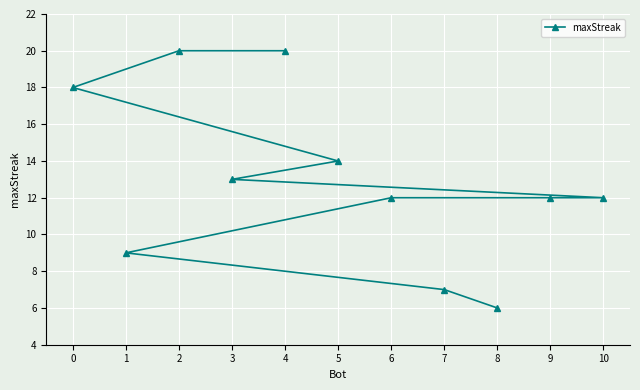

What is the difference between the second highest and second lowest values?

13